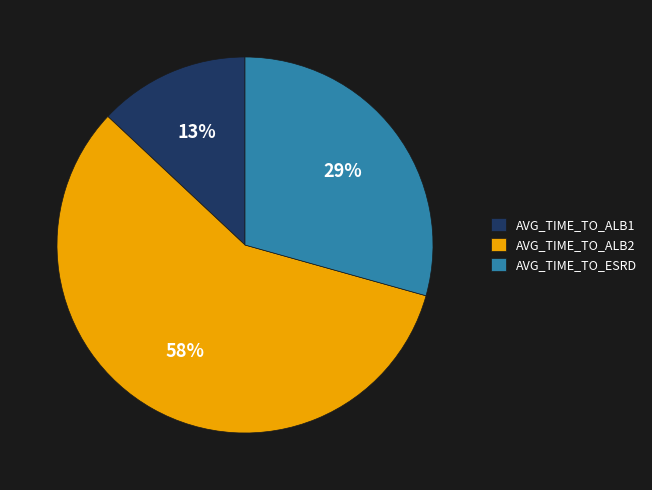

What percentage is the AVG_TIME_TO_ALB2 slice, to the nearest percent?

58%